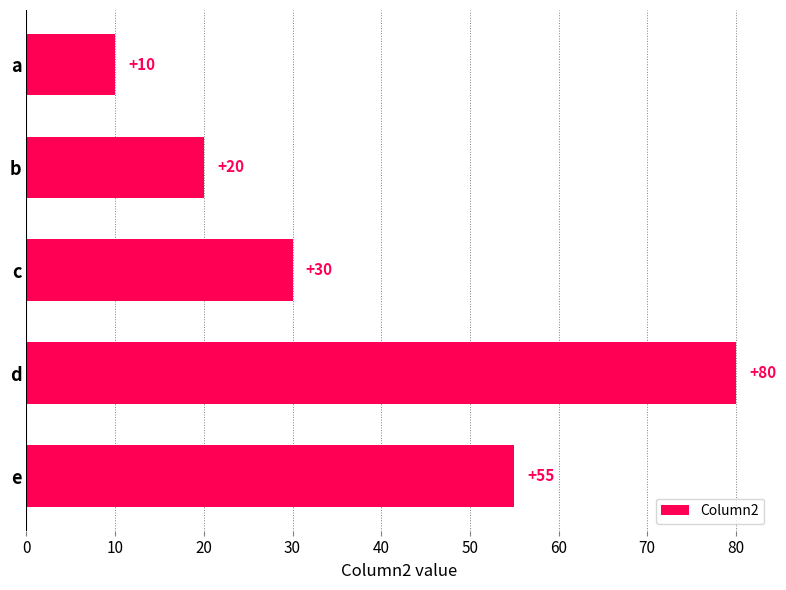

What is the minimum value shown in the chart?

10